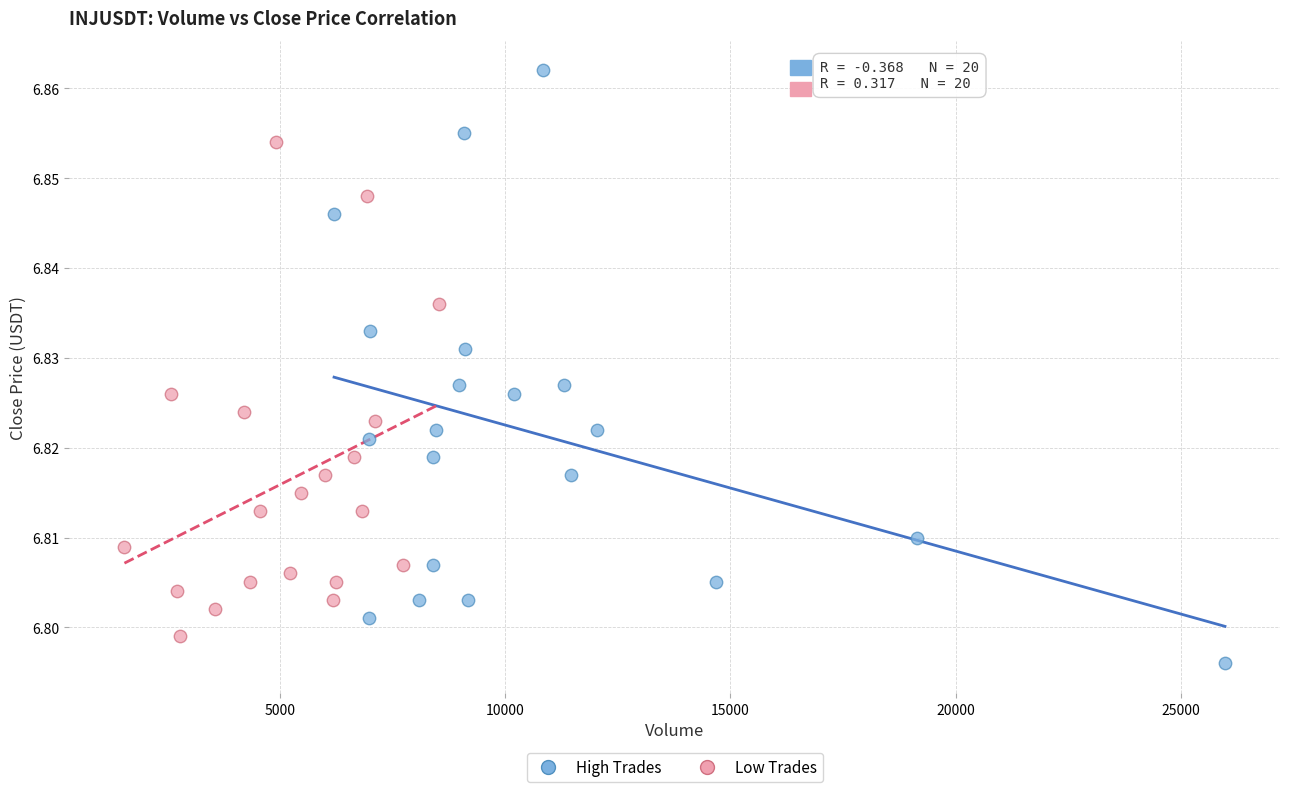

Which series contains the lowest Y value?

High Trades